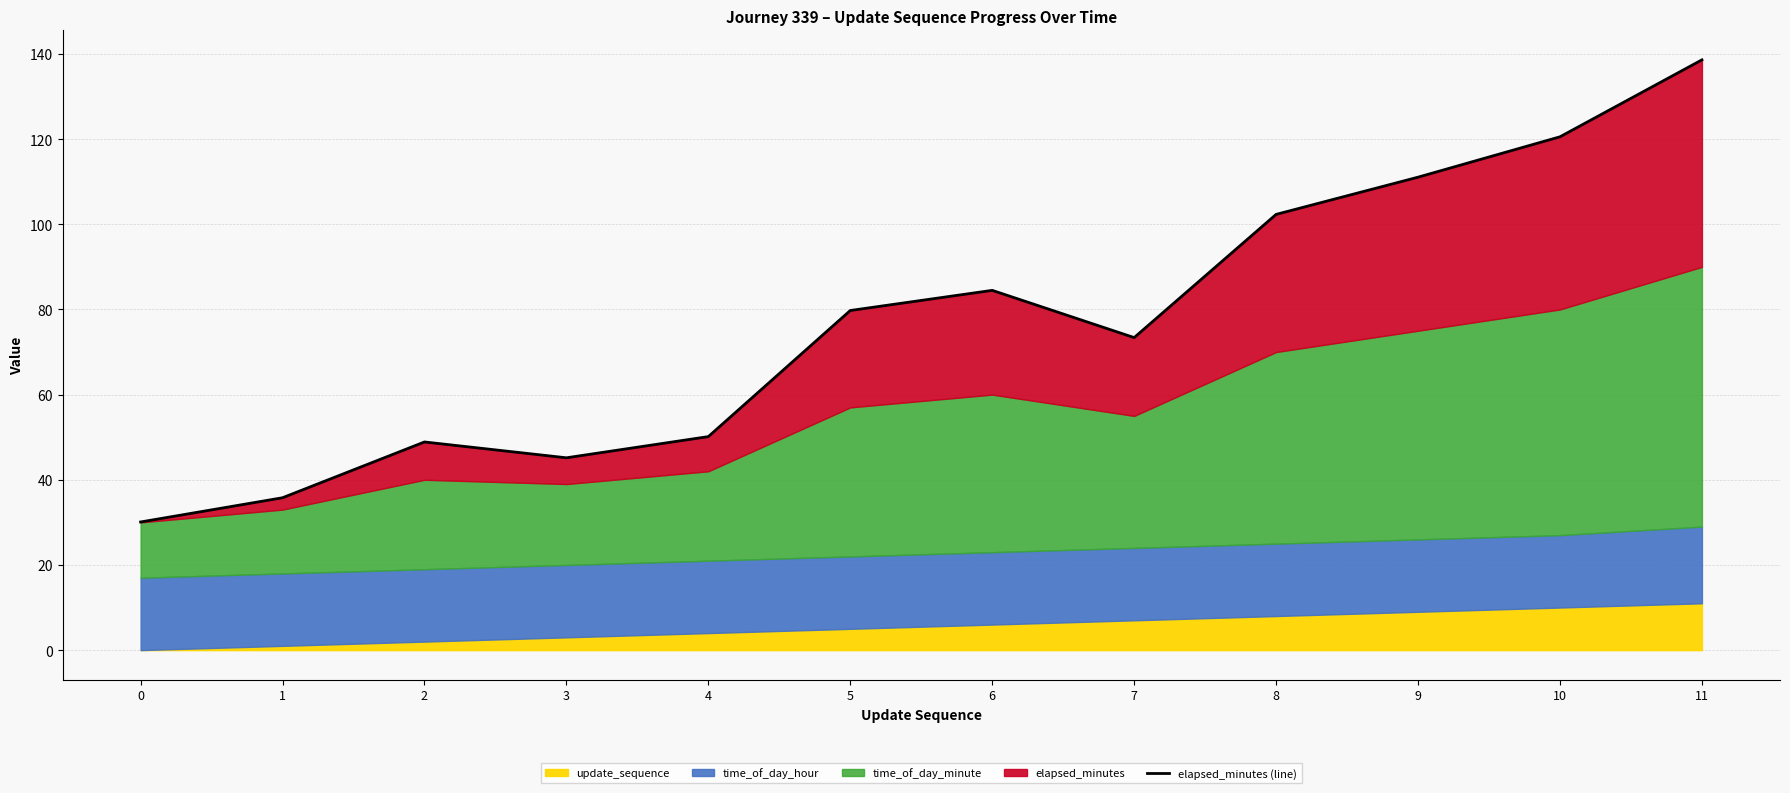

The value at 7 is 73.4. True or false?

True